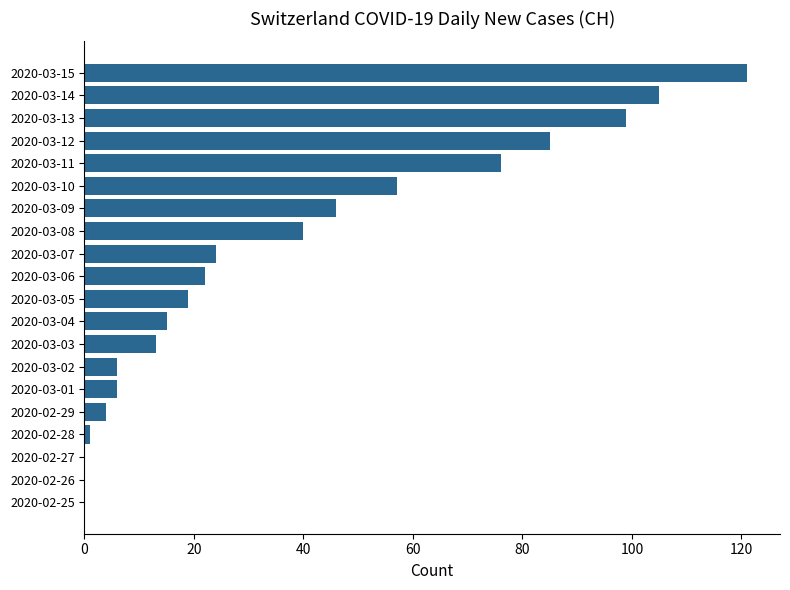

Which category has the highest value across all series?

2020-03-15